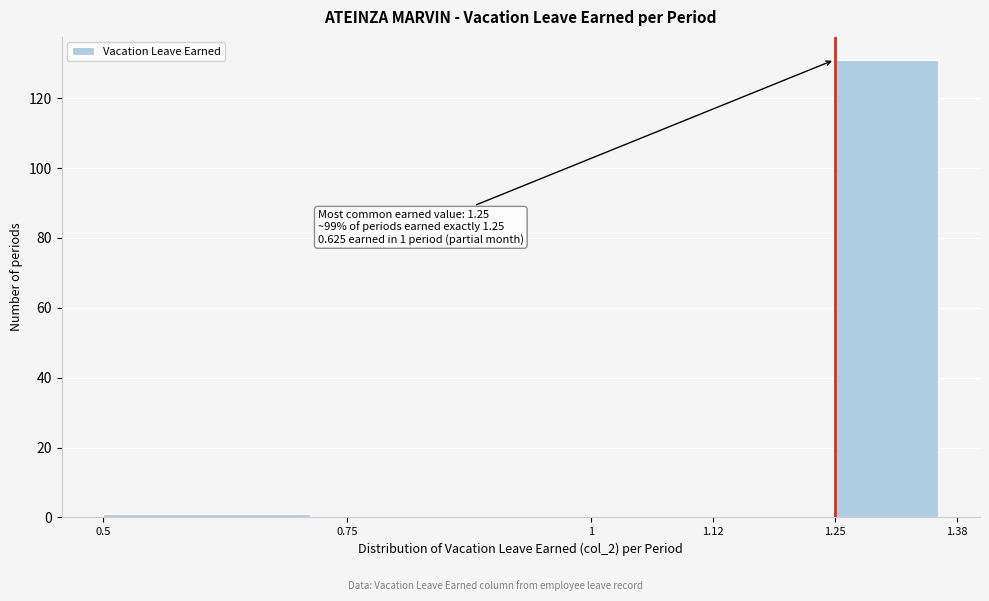

Over which range of the x-axis is the bar tallest?

1.25 to 1.38